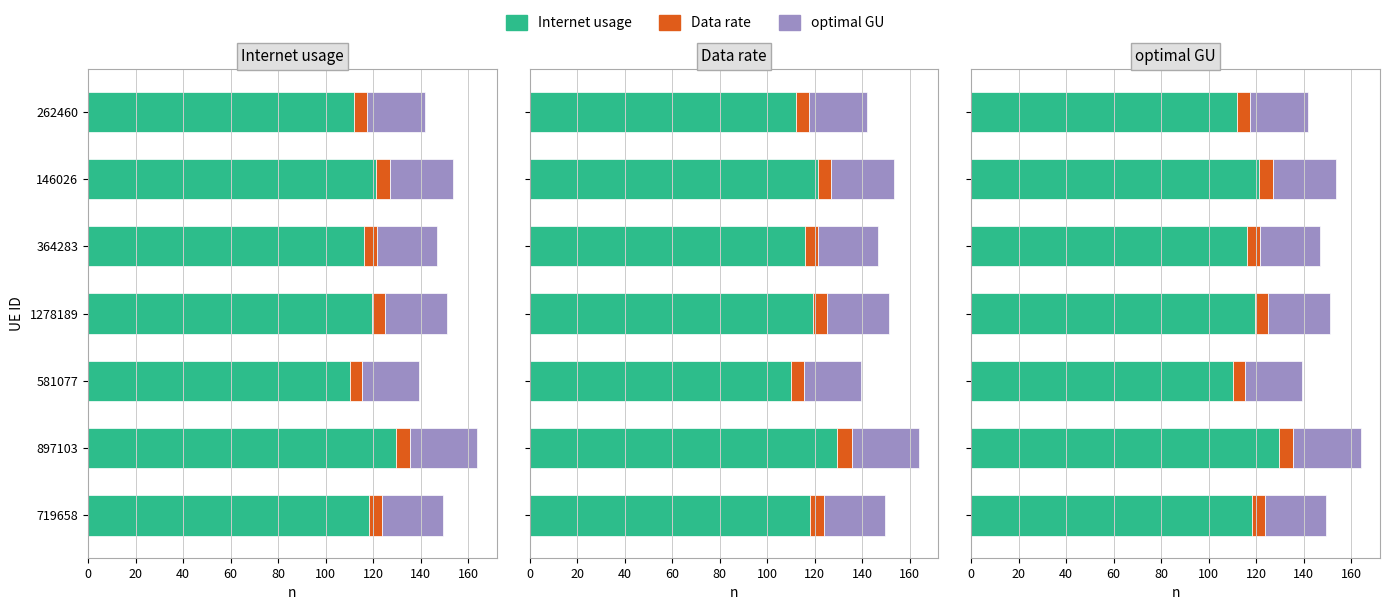

List the series in order of their peak value, highest first.

Internet usage, optimal GU, Data rate